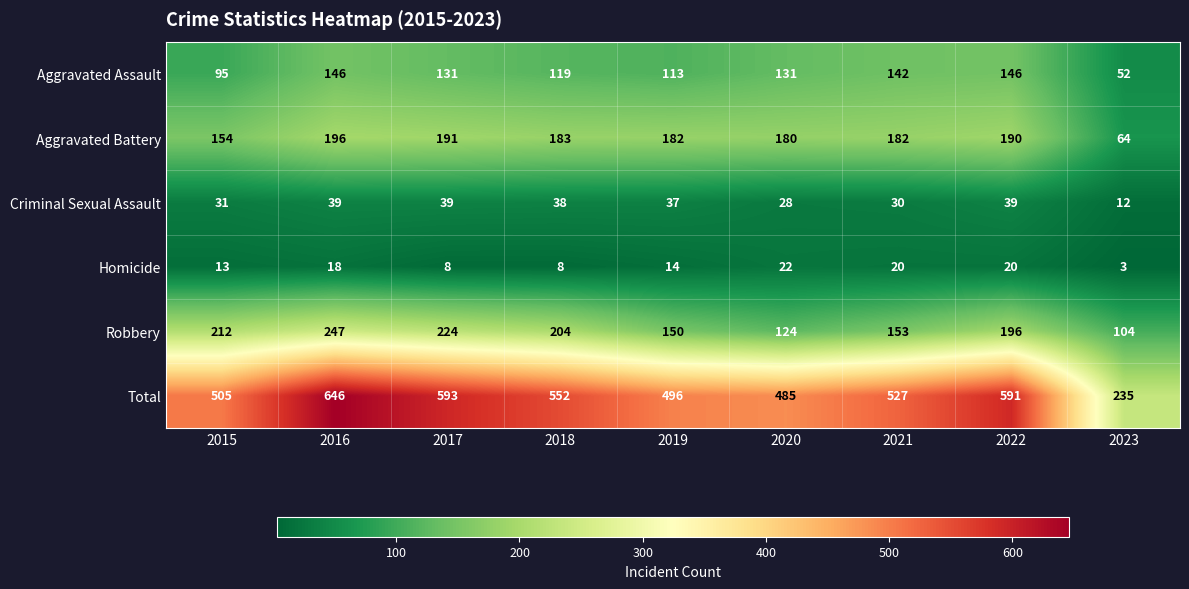

How many values in the Aggravated Battery series are below 182?

3